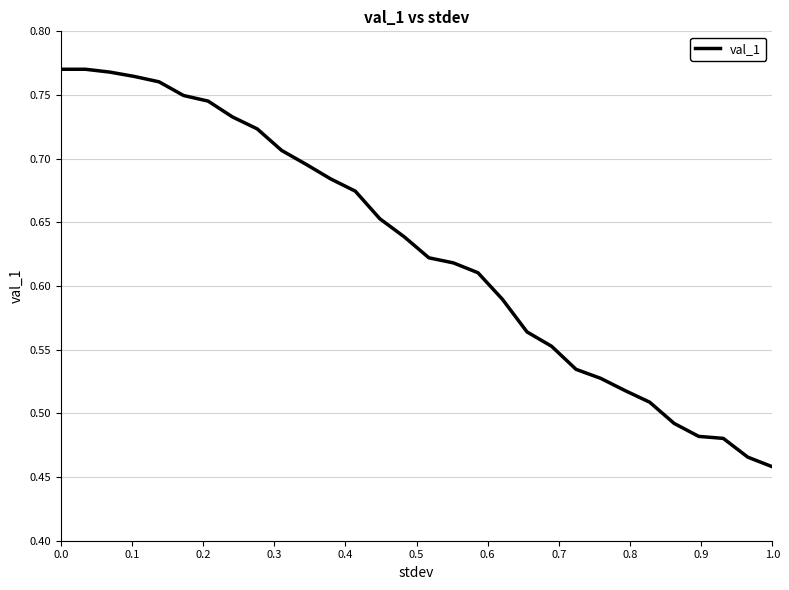

How many series are shown in this chart?

1